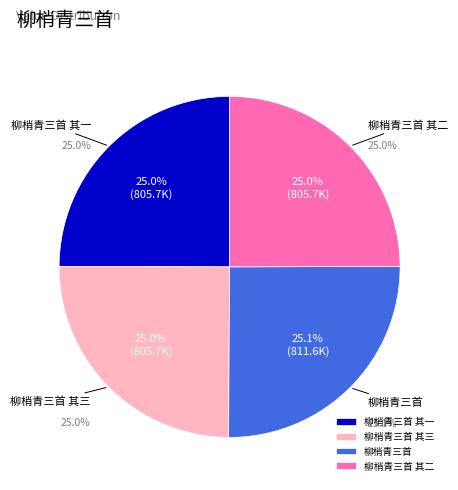

What percentage is the 柳梢青三首 其二 slice, to the nearest percent?

25%